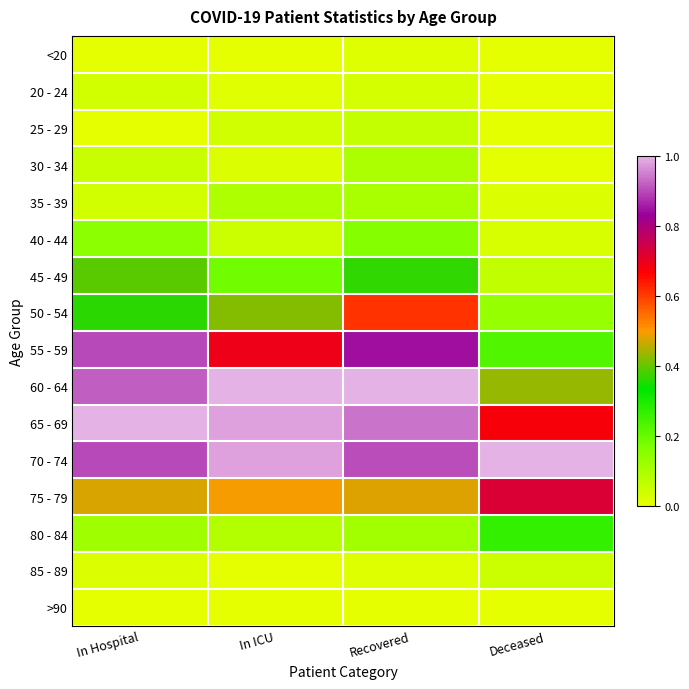

List the series in order of their peak value, highest first.

60 - 64, 65 - 69, 70 - 74, 55 - 59, 75 - 79, 50 - 54, 45 - 49, 80 - 84, 40 - 44, 35 - 39, 30 - 34, 25 - 29, 85 - 89, 20 - 24, <20, >90